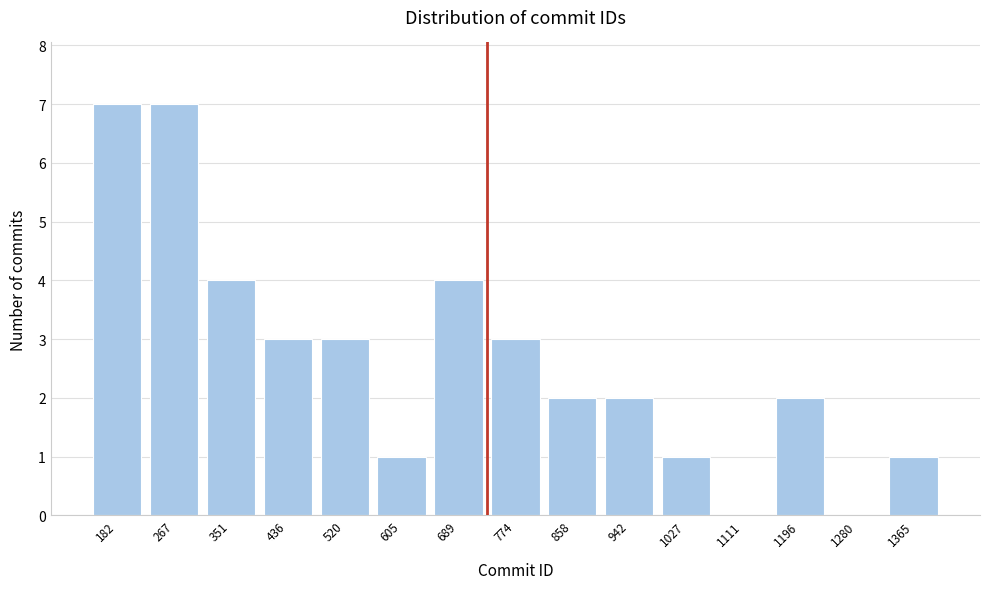

Reading right to left, list all the values displayed in this chart.

1365=1	1280=0	1196=2	1111=0	1027=1	942=2	858=2	774=3	689=4	605=1	520=3	436=3	351=4	267=7	182=7